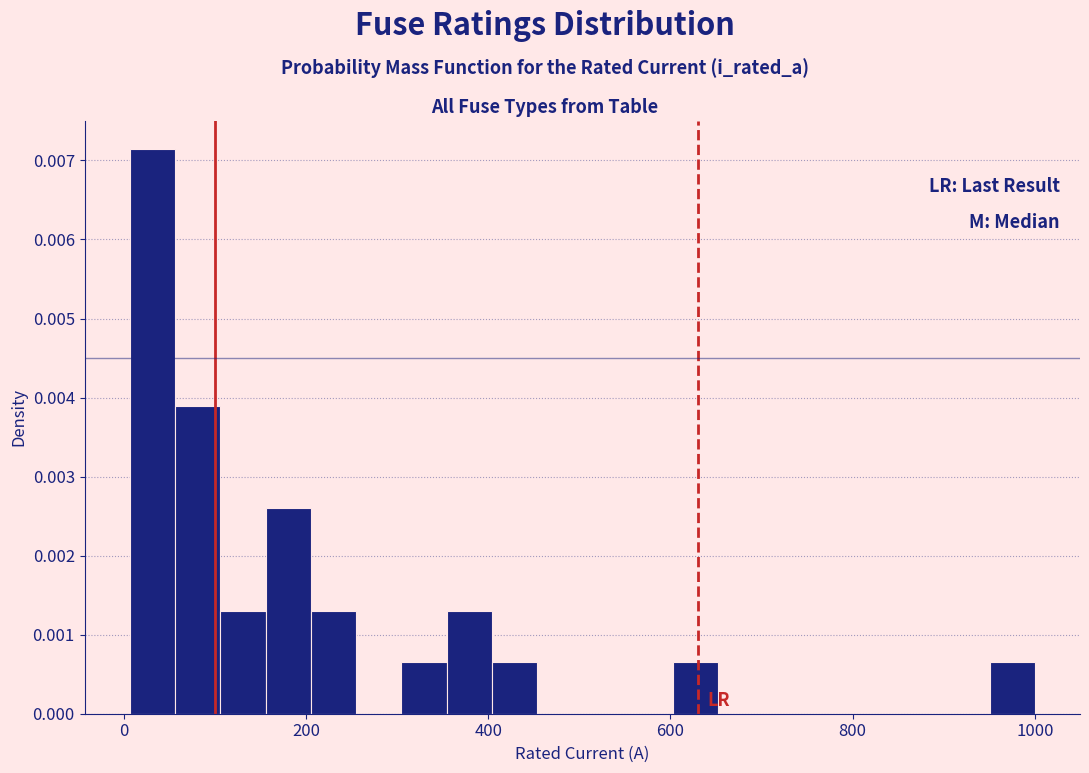

Around what value on the x-axis is the tallest bar? Give the approximate position of its centre, as read against the axis.

40